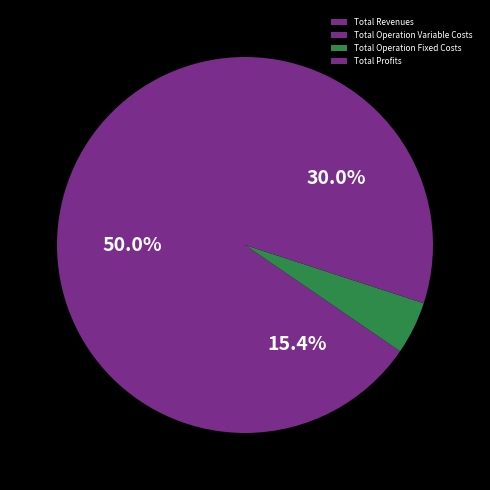

To the nearest percent, what is the difference between the largest and smallest slice percentages?

45%